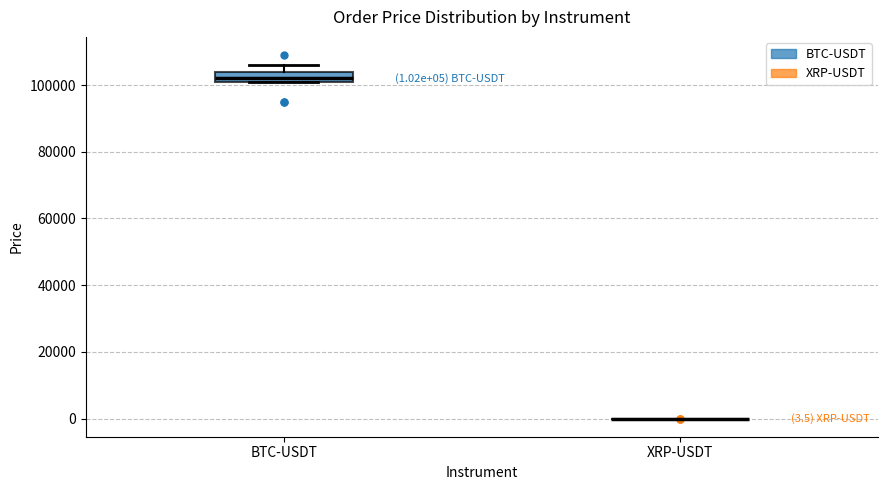

Which box is the tallest, from its lower edge to its upper edge?

BTC-USDT